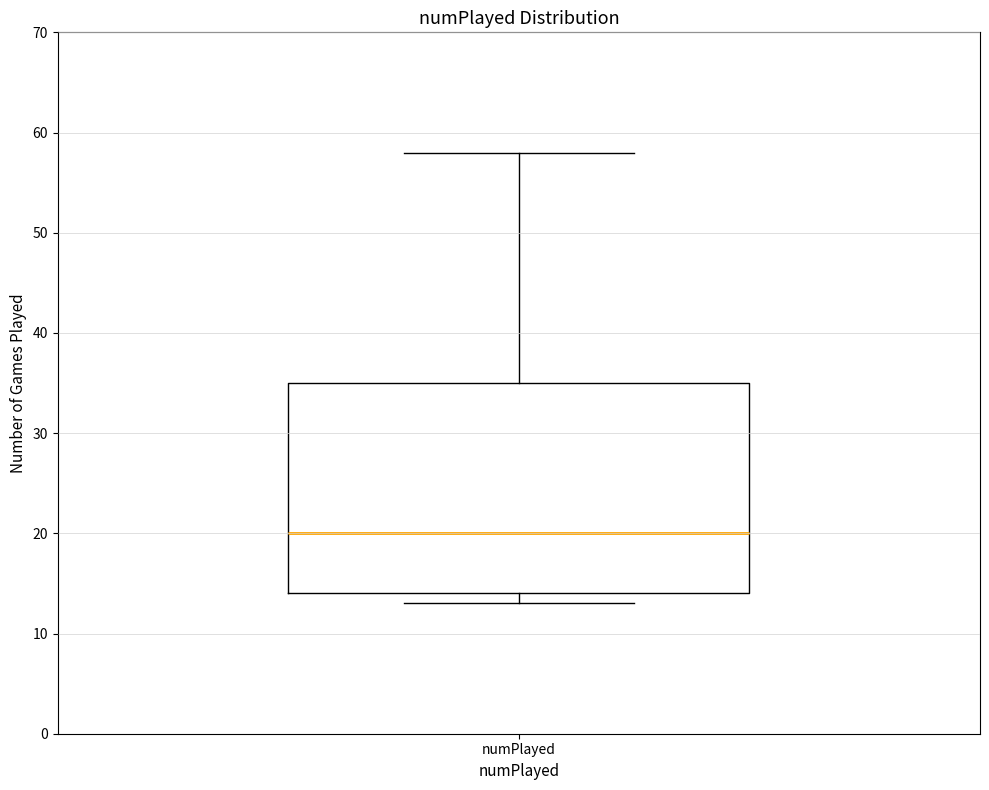

Read this box plot against the y-axis: the position of the median line, the range covered by the box, and the ends of both whiskers. The values are not printed on the chart, so give them approximately, as read against the axis.

median 20, box 14 to 35, whiskers 13 to 58